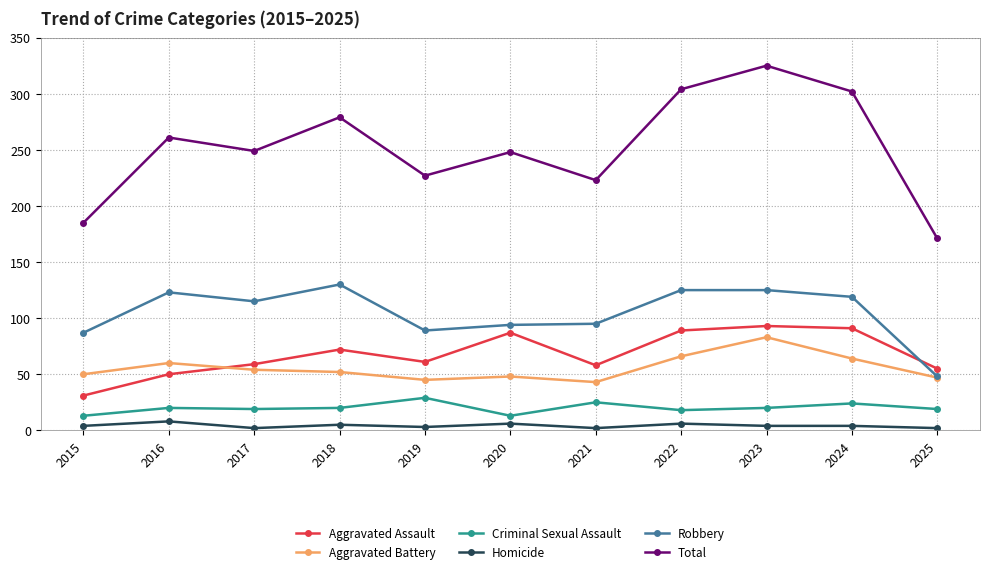

Which series has the widest spread of values?

Total